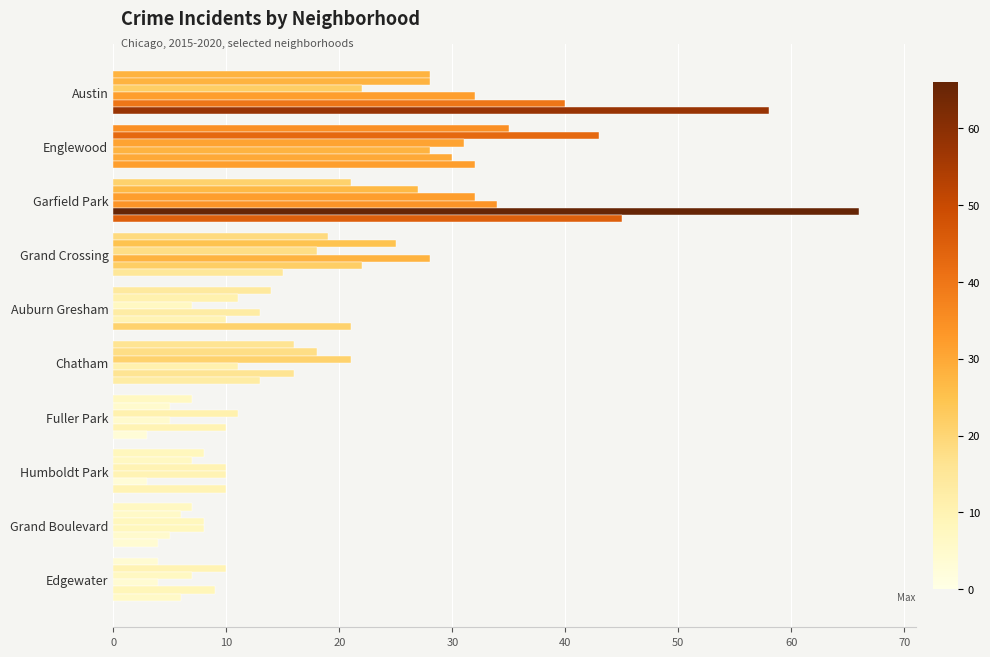

Count the number of categories in the chart.

10